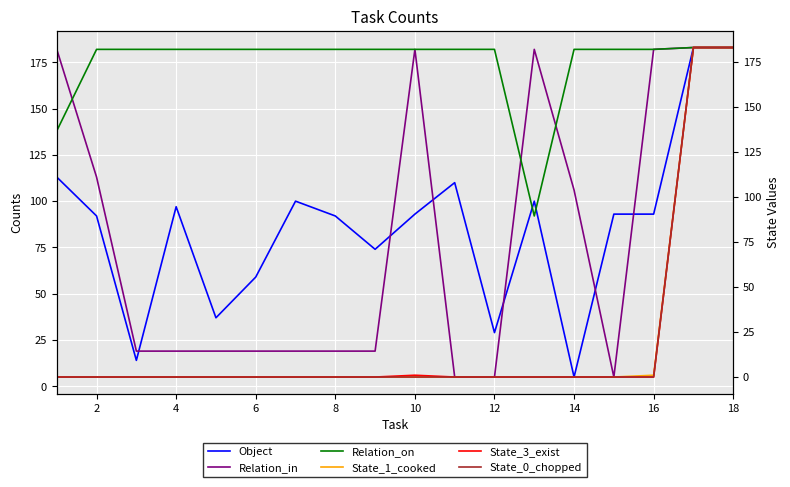

What is the difference between the second highest and minimum values in the Relation_in series?

178